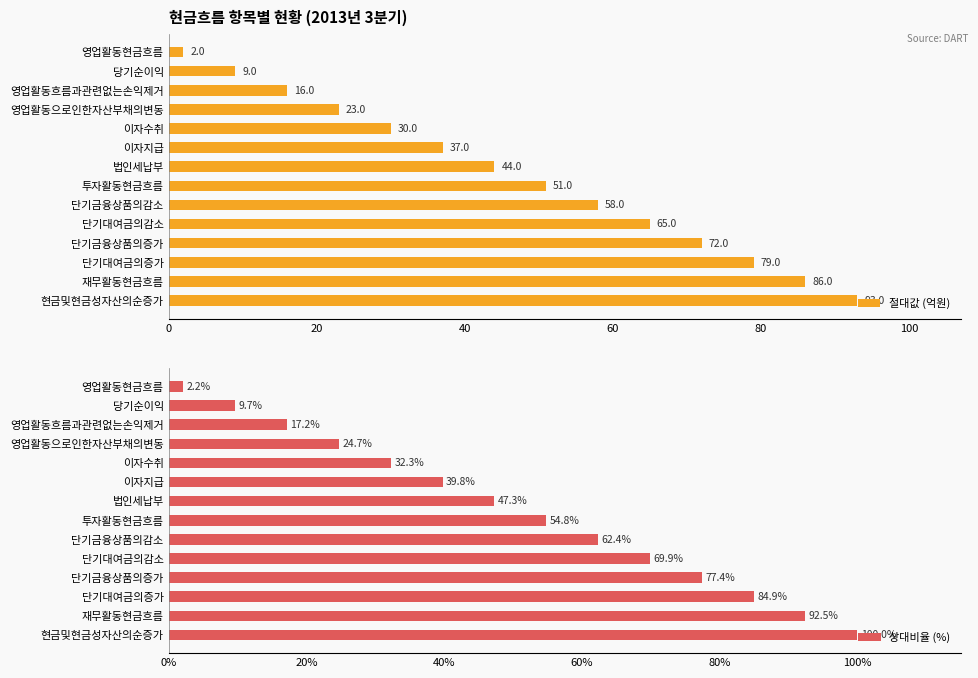

What is the difference between the maximum and minimum values in the 상대비율 (%) series?

97.8